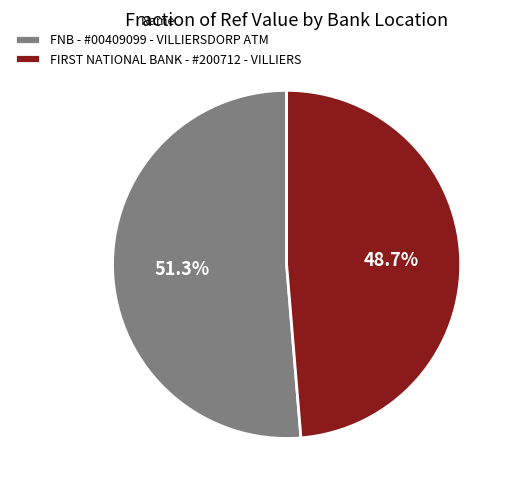

How many slices are in this pie chart?

2